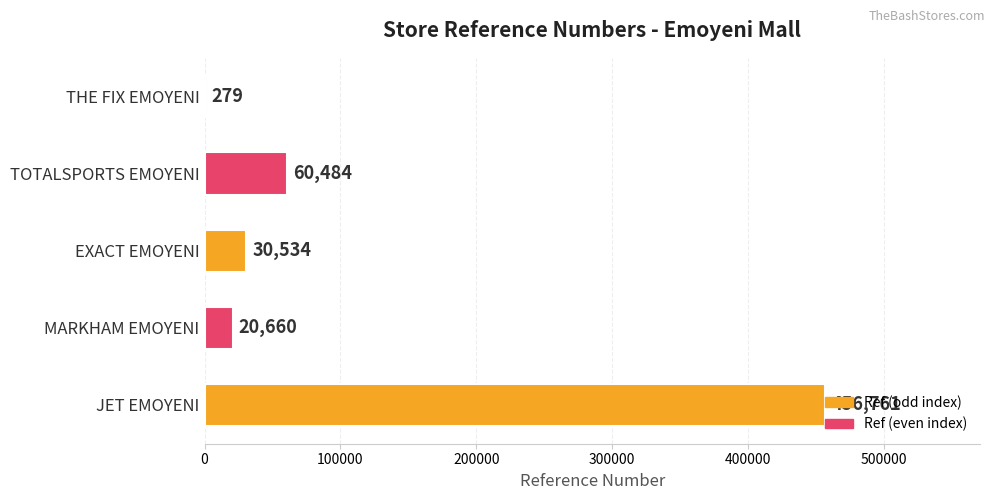

What is the approximate value at TOTALSPORTS EMOYENI, to the nearest 10?

60480